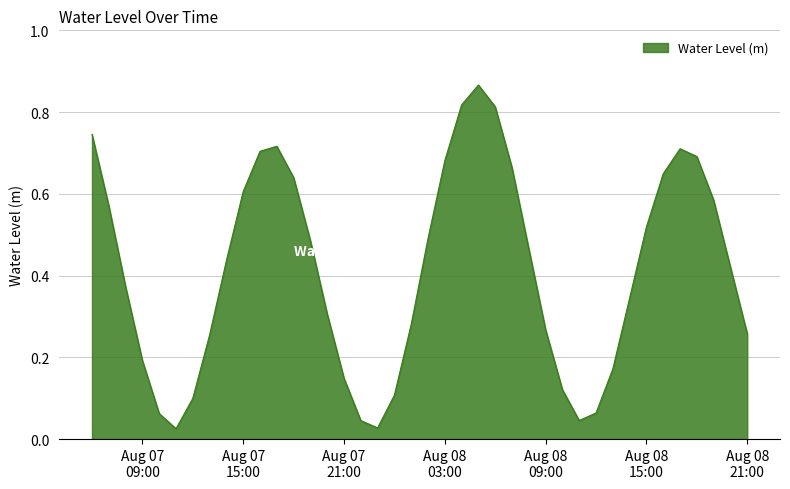

How many lines are shown in the chart?

1